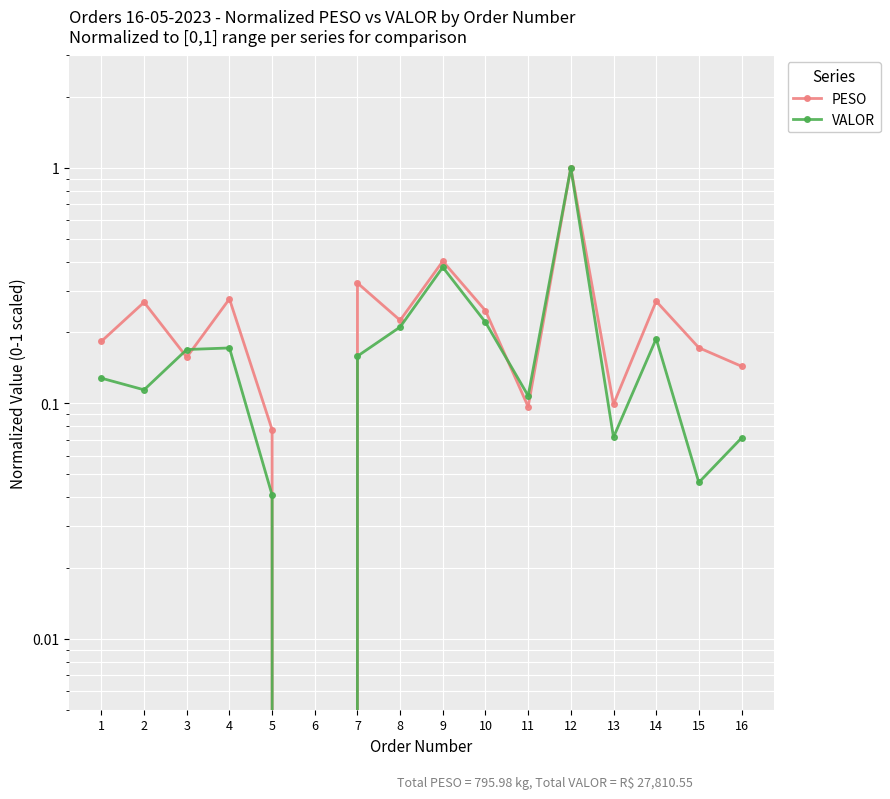

Which series has the largest Y range (max minus min)?

PESO